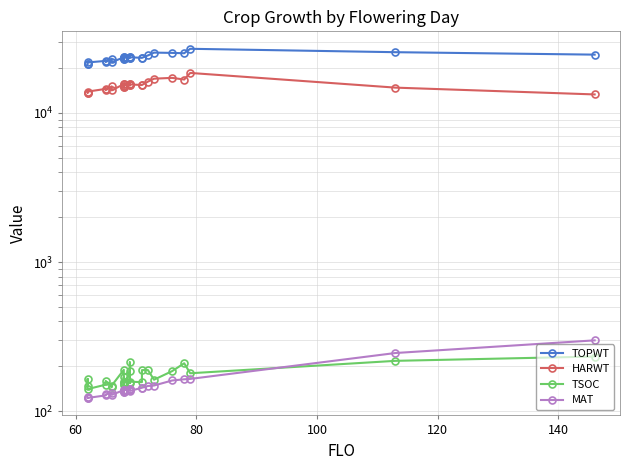

True or false: HARWT and MAT intersect in this chart.

False